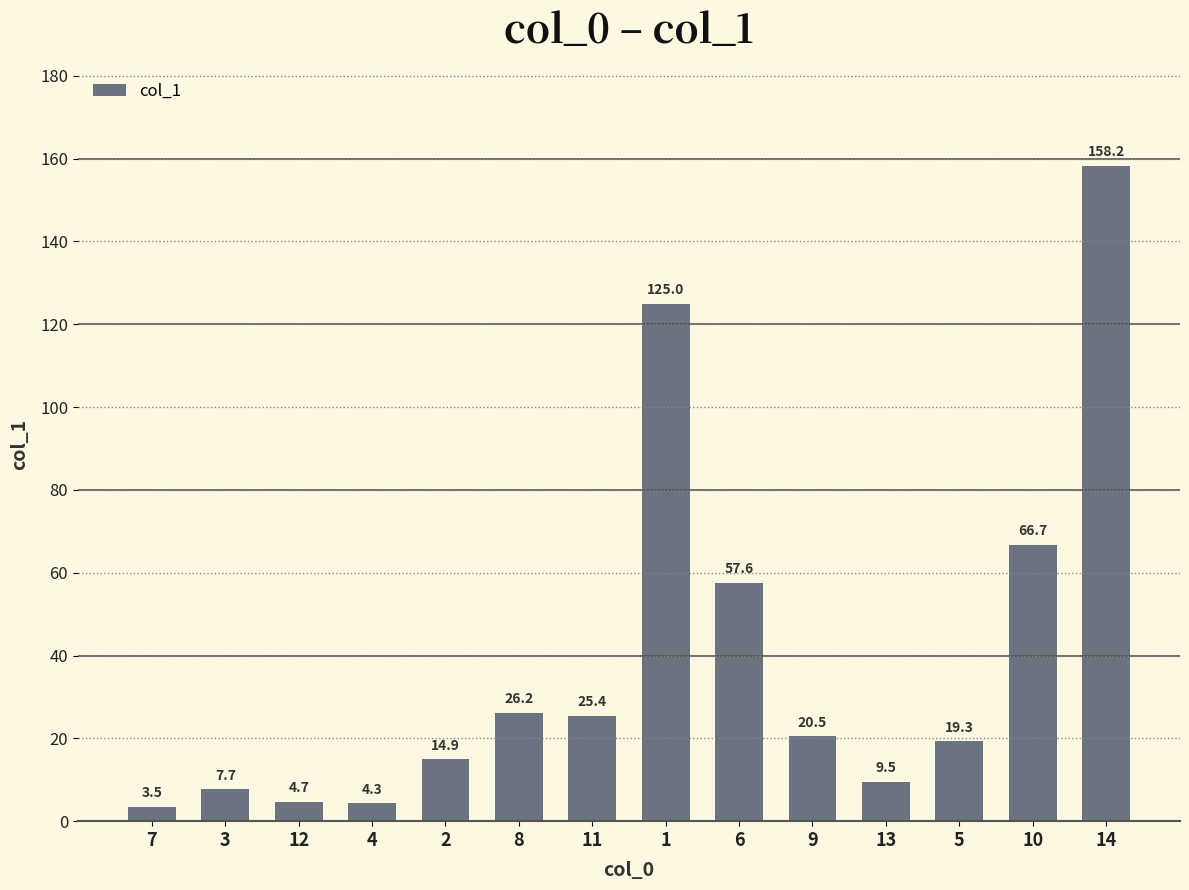

Rank the categories by value from highest to lowest.

14, 1, 10, 6, 8, 11, 9, 5, 2, 13, 3, 12, 4, 7